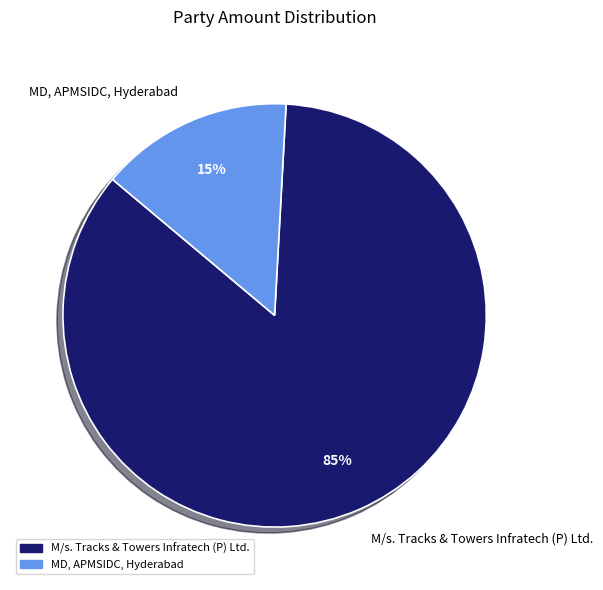

To the nearest percent, what is the average slice percentage?

50%